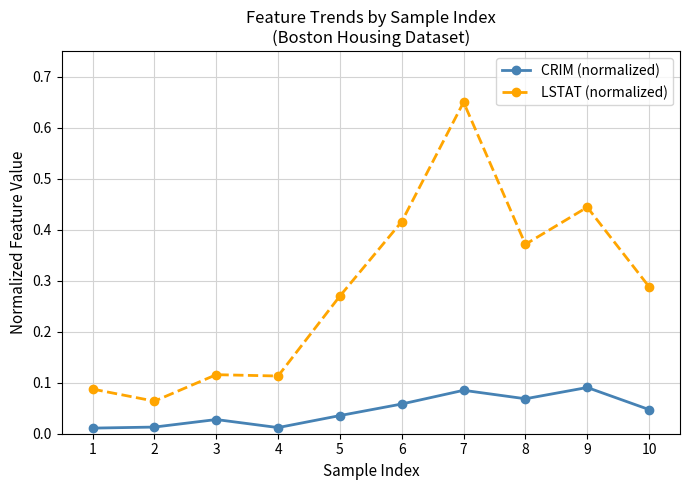

What is the difference between the maximum and minimum values in the LSTAT (normalized) series?

0.6